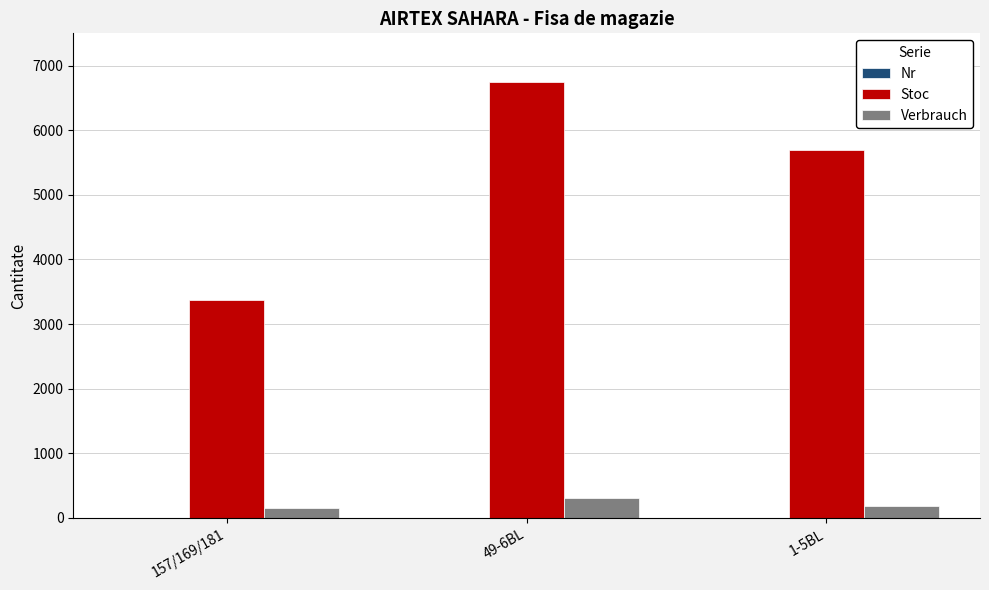

The Stoc series shows 5857 at 157/169/181. True or false?

False